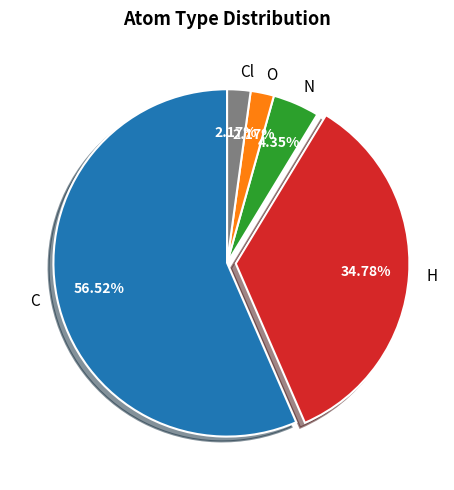

Which has a higher value, N or H?

H